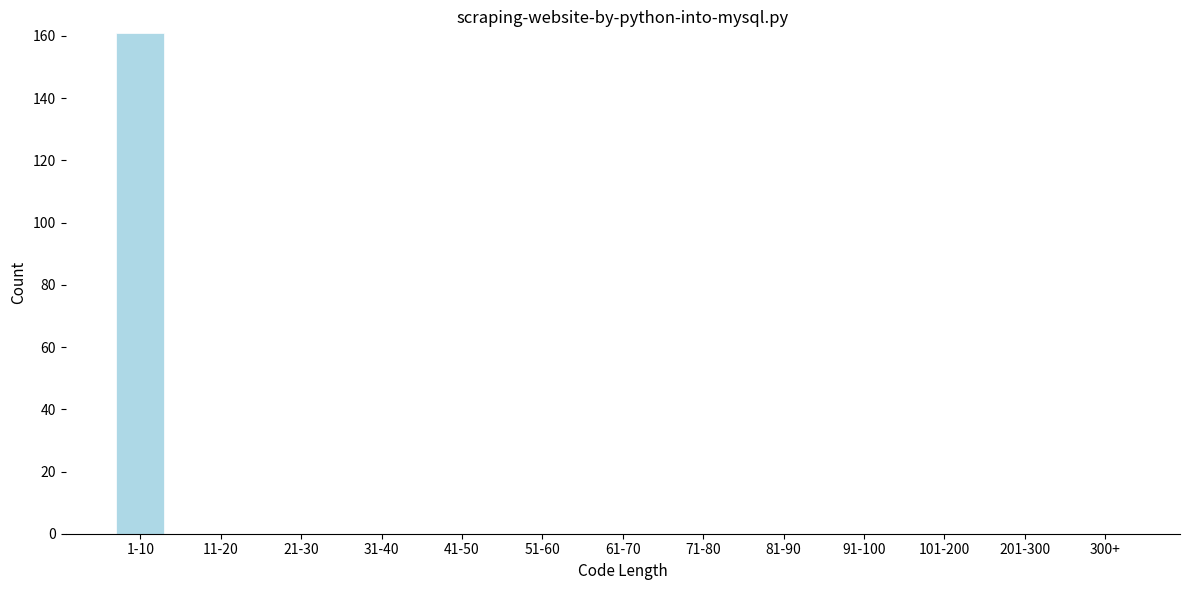

Reading left to right, list all the values displayed in this chart.

1-10=161	11-20=0	21-30=0	31-40=0	41-50=0	51-60=0	61-70=0	71-80=0	81-90=0	91-100=0	101-200=0	201-300=0	300+=0